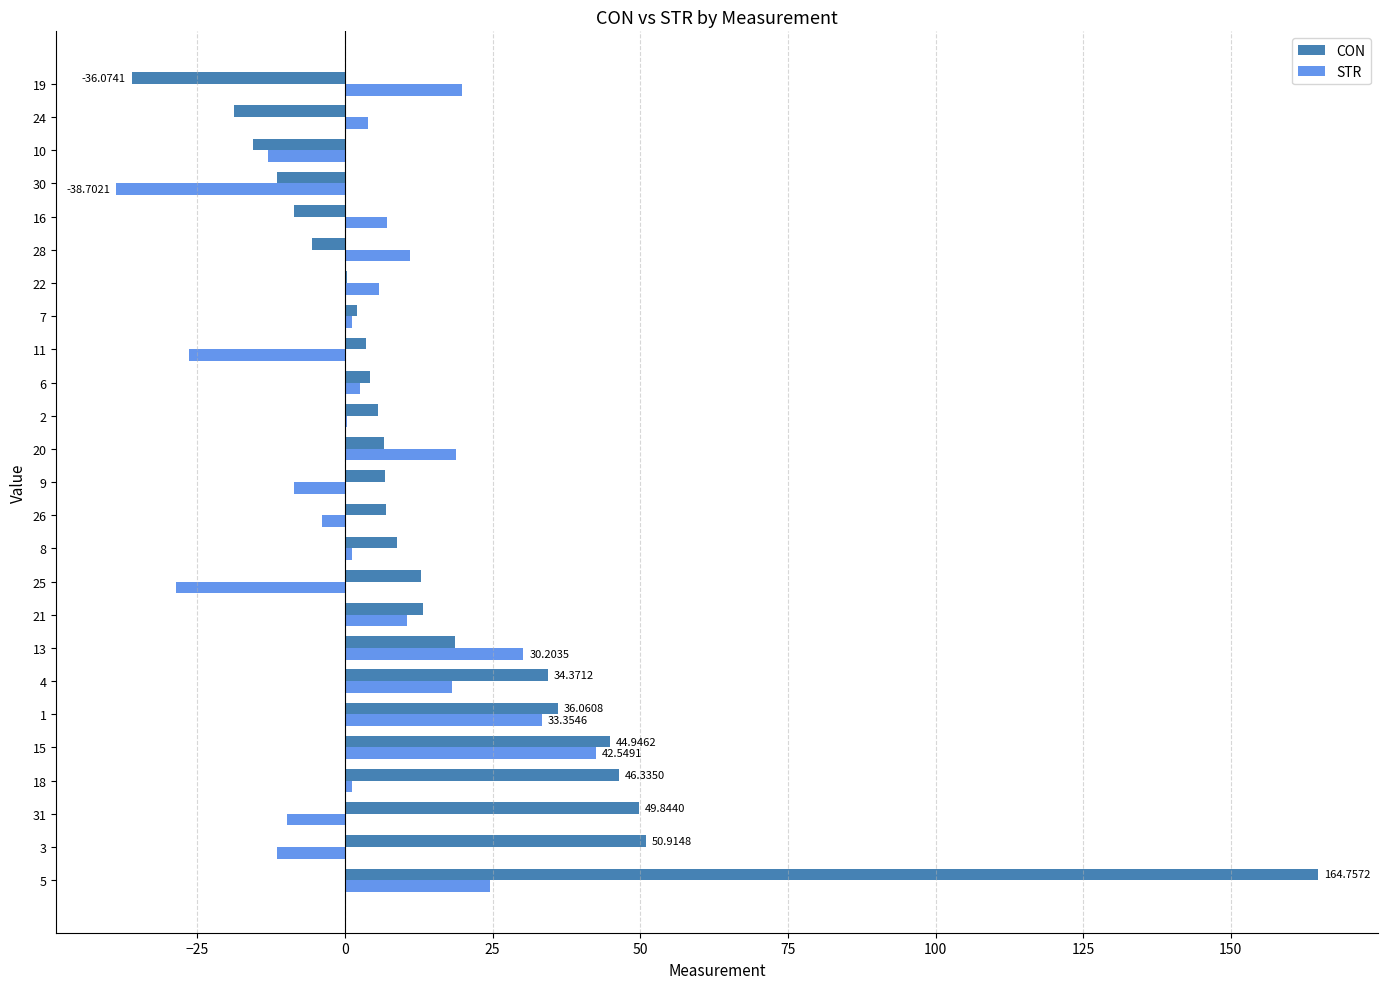

What is the sum of the STR values at 19 and 30?

-18.9